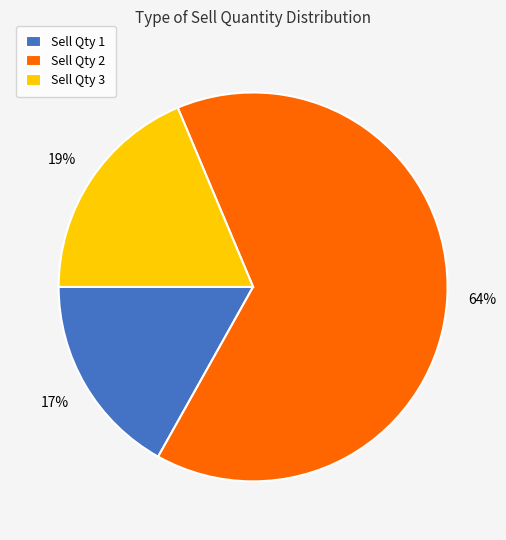

Approximately how many times larger is the value at Sell Qty 3 compared to Sell Qty 1?

1.1